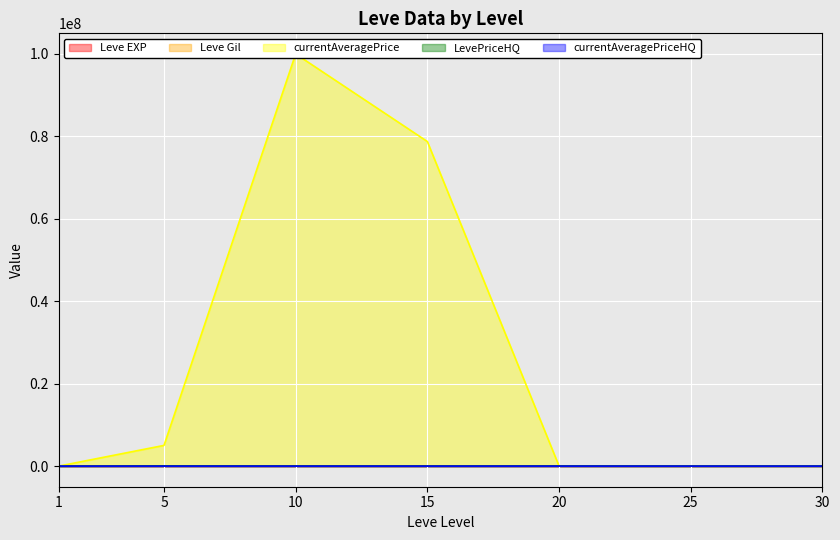

At which label is Leve EXP closest to 34180?

25